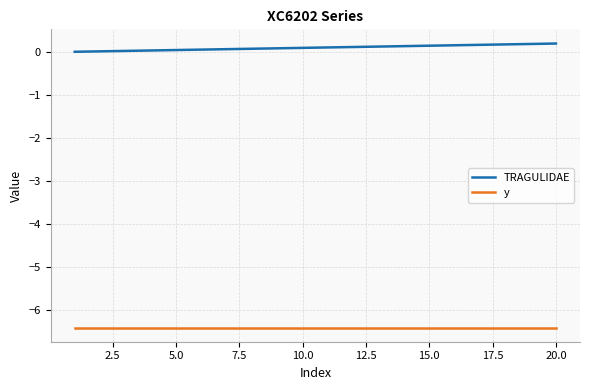

True or false: y and TRAGULIDAE cross at least once.

False